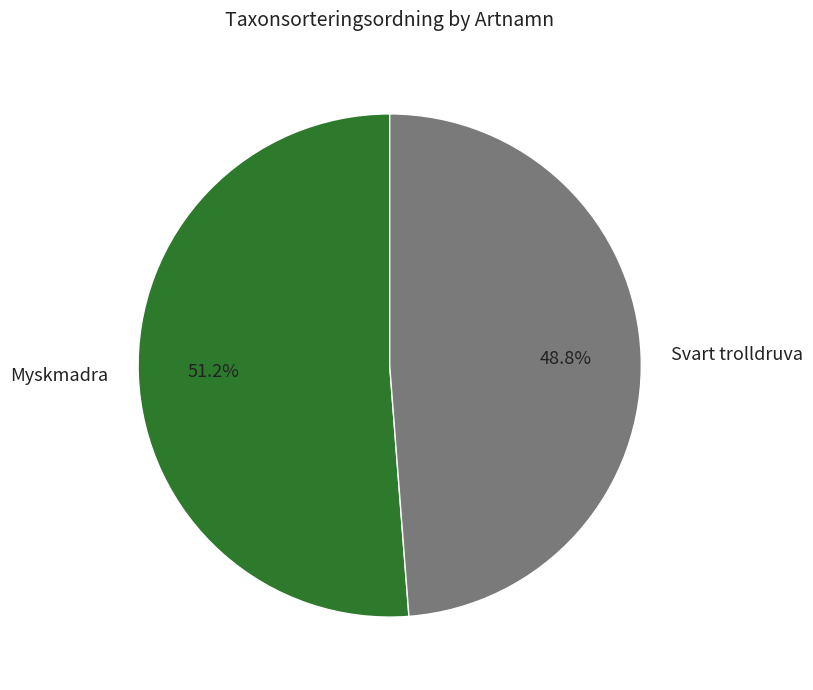

Which slice represents more than half of the pie?

Myskmadra